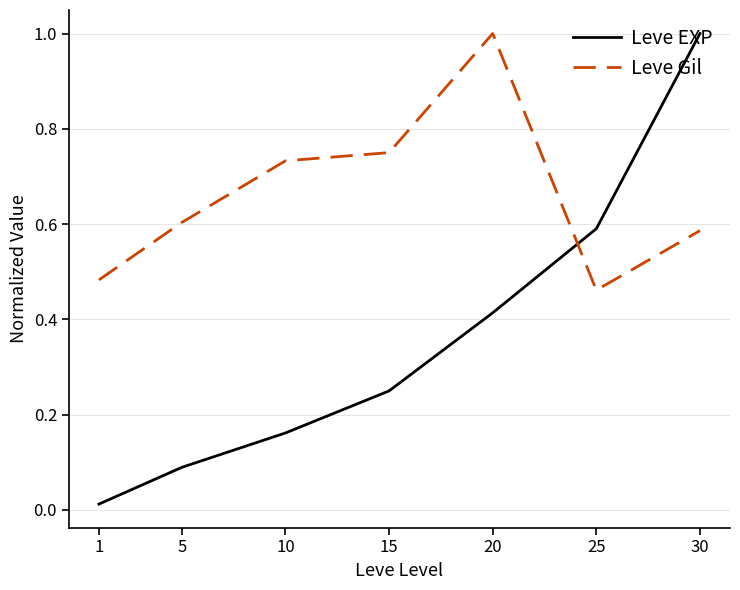

After their last crossing, which series has the higher values: Leve EXP or Leve Gil?

Leve EXP